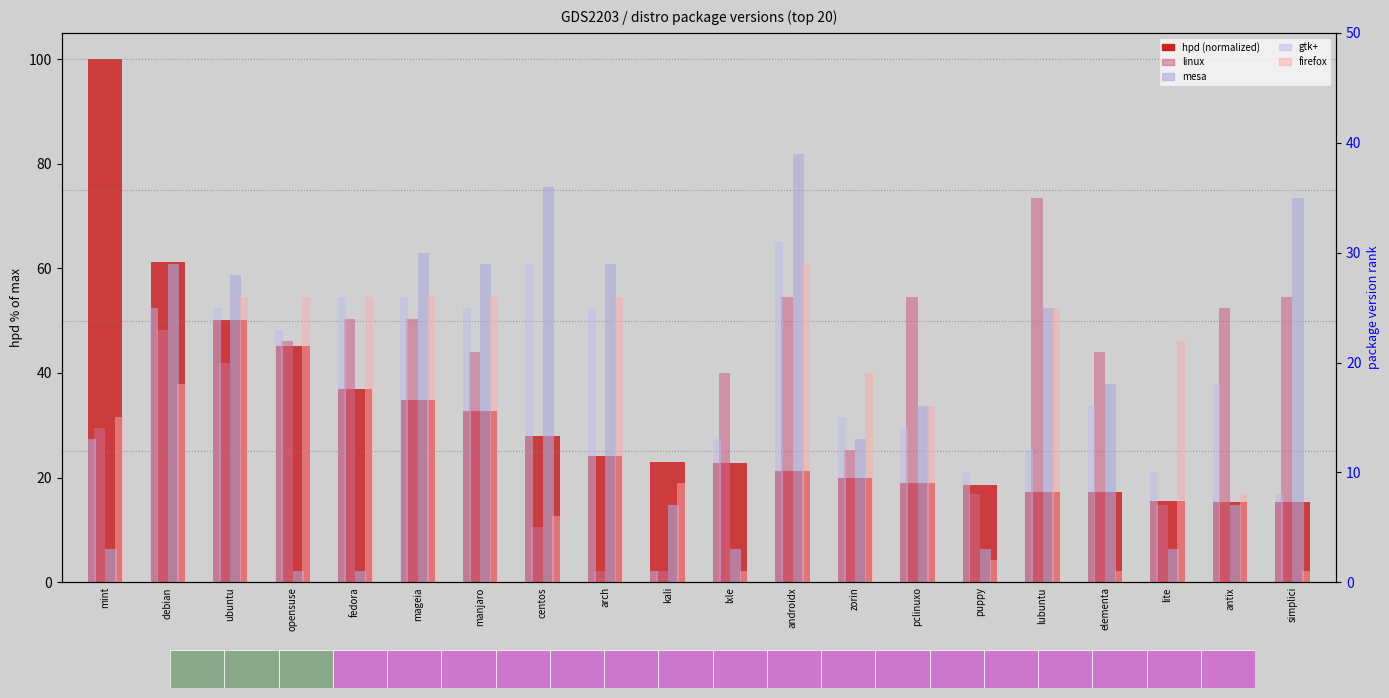

What is the value of the gtk+ bar at the 12th from the left?

31.0